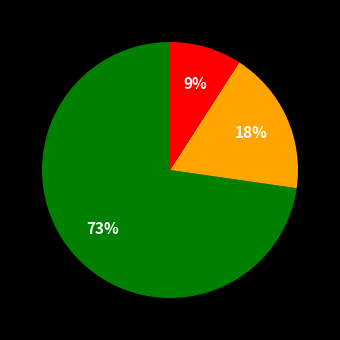

Is there any slice that represents more than half of the pie?

Yes